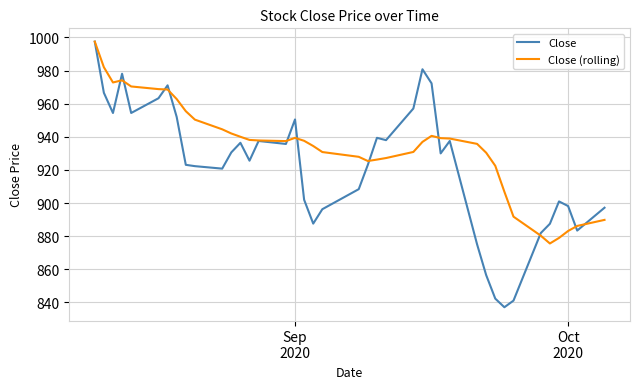

Which series has the widest spread of values?

Close